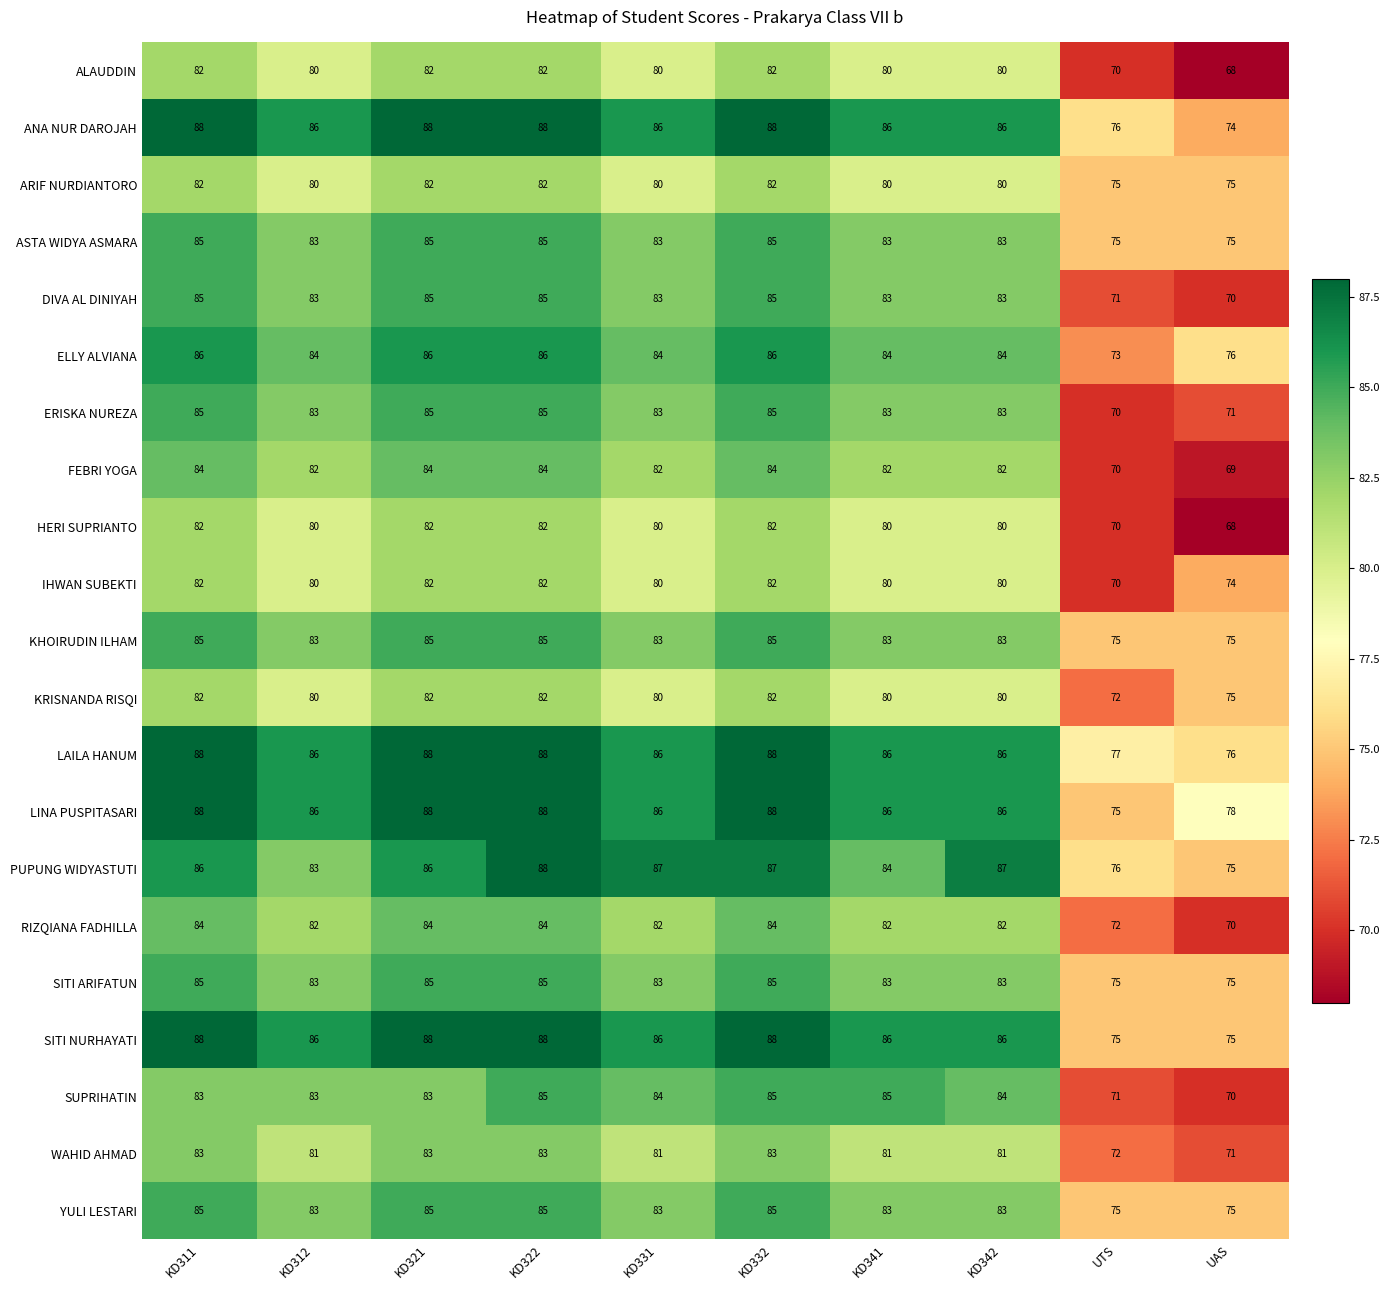

True or false: SITI ARIFATUN has a value of 85 at KD332.

True